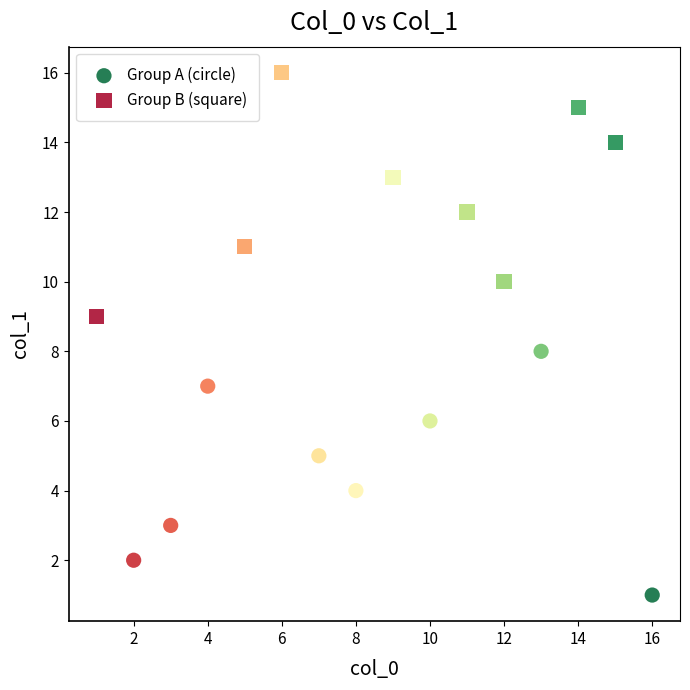

Which series contains the lowest Y value?

Group A (circle)